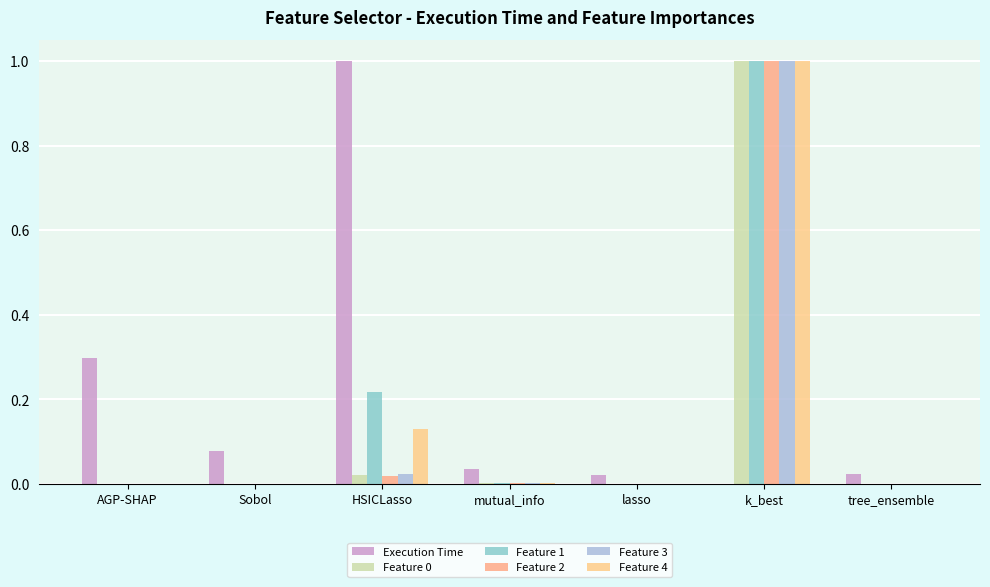

Reading left to right, what are all the values shown in this chart?

Execution Time: AGP-SHAP=0.3	Sobol=0.1	HSICLasso=1.0	mutual_info=0.0	lasso=0.0	k_best=0.0	tree_ensemble=0.0
Feature 0: AGP-SHAP=0.0	Sobol=0.0	HSICLasso=0.0	mutual_info=0.0	lasso=0.0	k_best=1.0	tree_ensemble=0.0
Feature 1: AGP-SHAP=0.0	Sobol=0.0	HSICLasso=0.2	mutual_info=0.0	lasso=0.0	k_best=1.0	tree_ensemble=0.0
Feature 2: AGP-SHAP=0.0	Sobol=0.0	HSICLasso=0.0	mutual_info=0.0	lasso=0.0	k_best=1.0	tree_ensemble=0.0
Feature 3: AGP-SHAP=0.0	Sobol=0.0	HSICLasso=0.0	mutual_info=0.0	lasso=0.0	k_best=1.0	tree_ensemble=0.0
Feature 4: AGP-SHAP=0.0	Sobol=0.0	HSICLasso=0.1	mutual_info=0.0	lasso=0.0	k_best=1.0	tree_ensemble=0.0